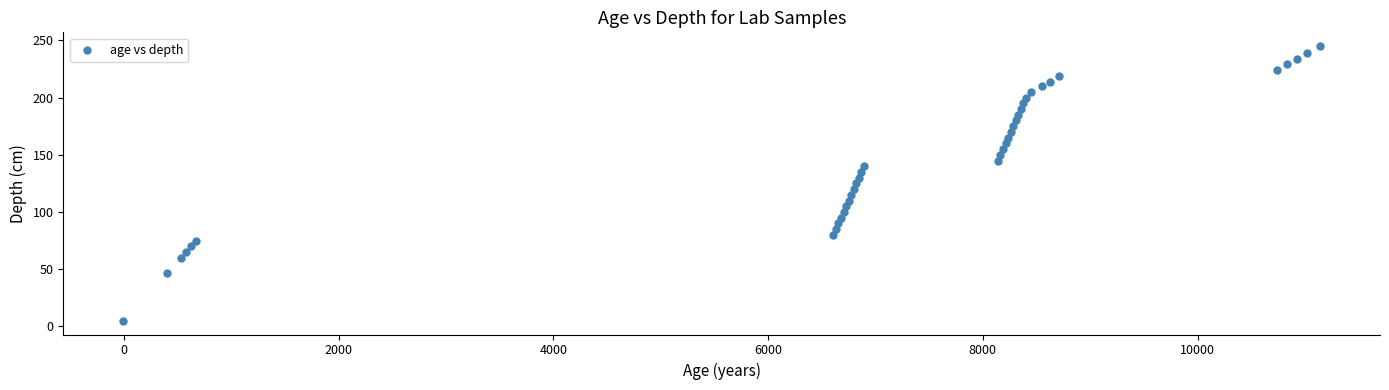

What is the range of X values (max minus min)?

11146